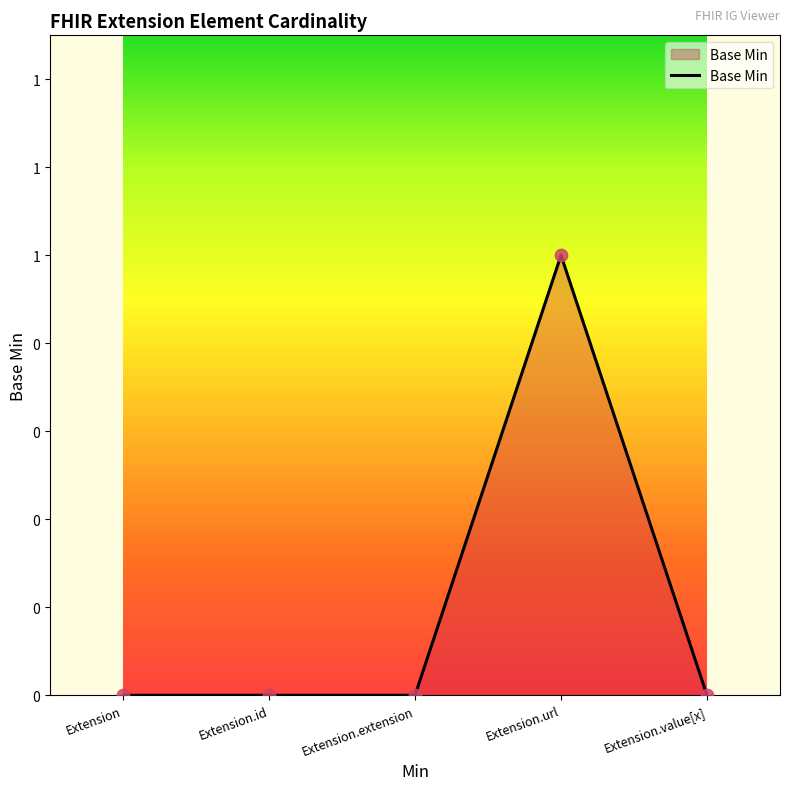

Is this an area chart (filled region under the line)?

Yes